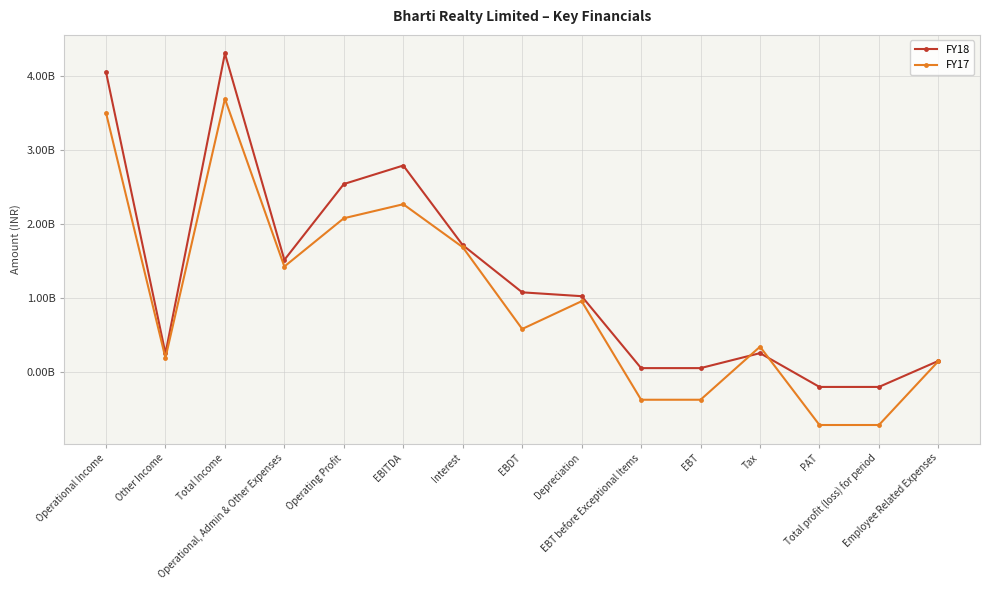

Is this an area chart (filled region under the line)?

No